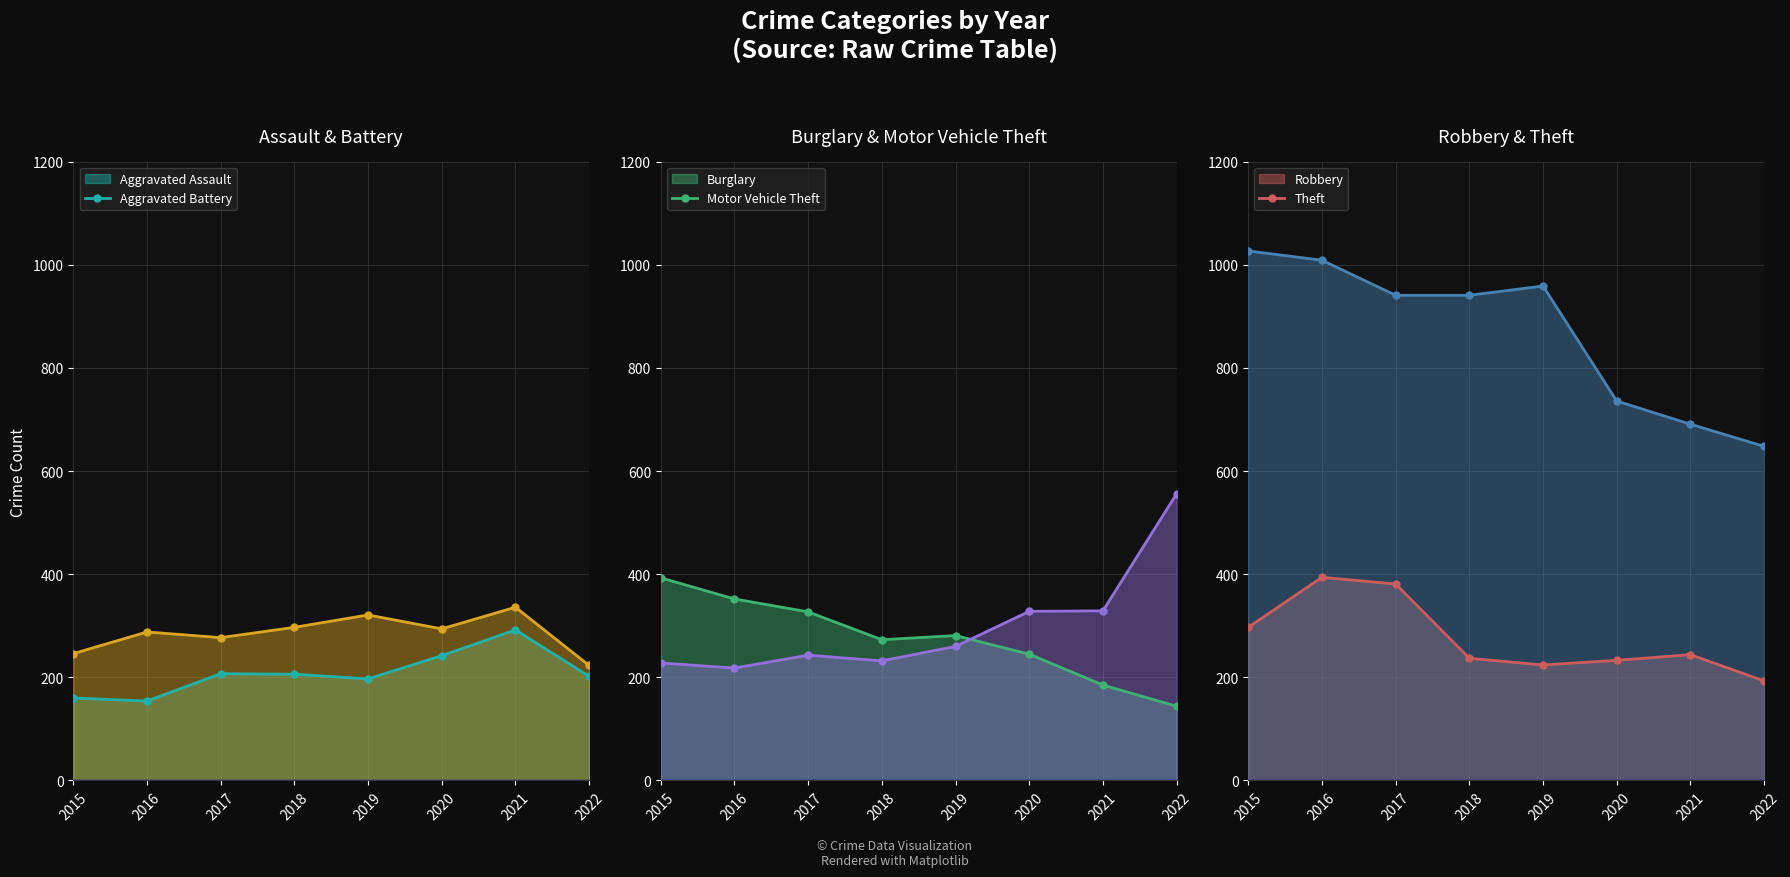

How many categories are shown in the chart?

8